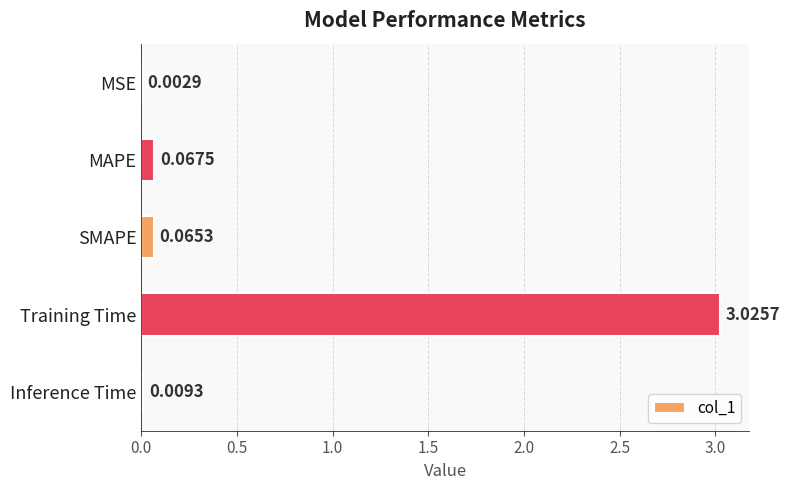

At which label is the value closest to 1?

MAPE